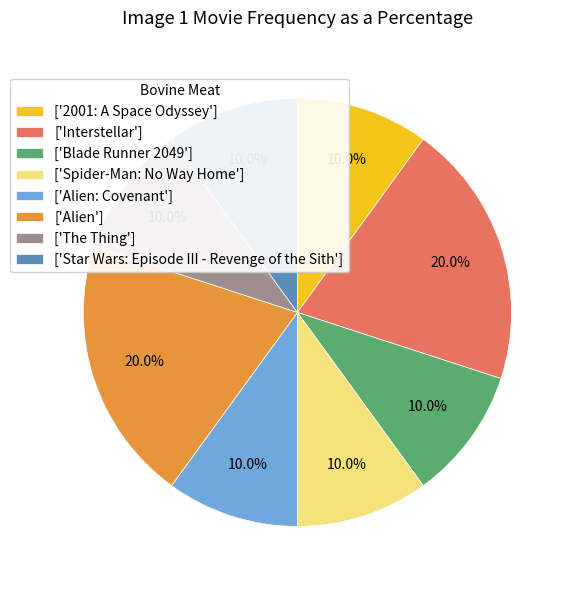

Is there any slice that represents more than half of the pie?

No